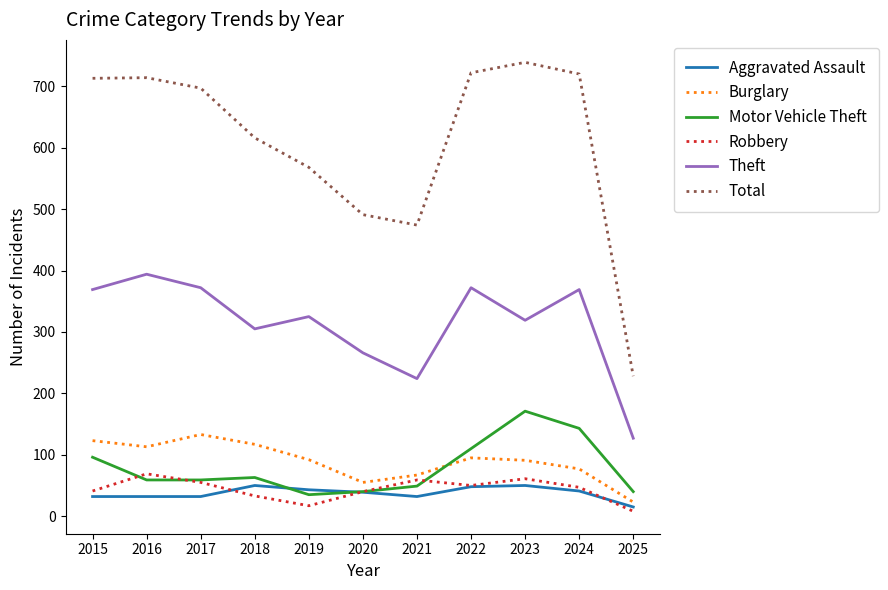

What is the sum of the Aggravated Assault values at 2022 and 2016?

80